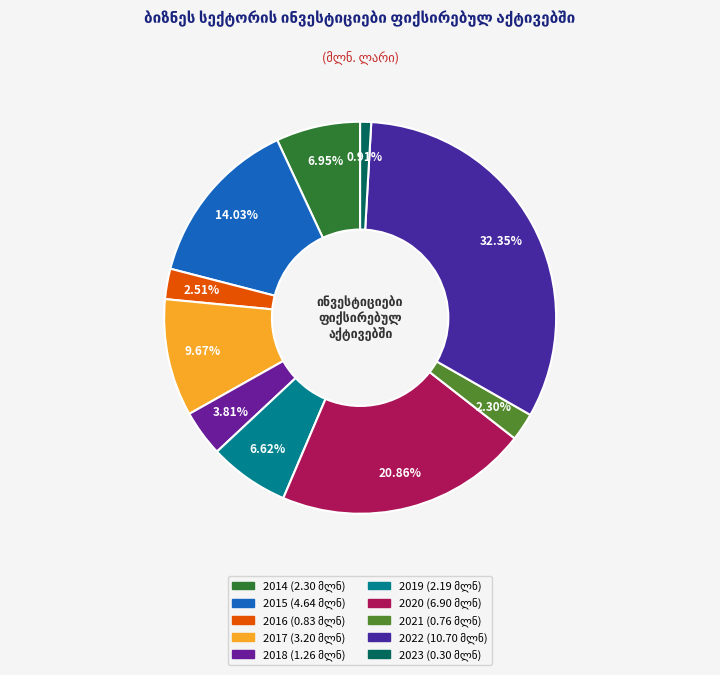

Between 2014 and 2023, which is larger?

2014